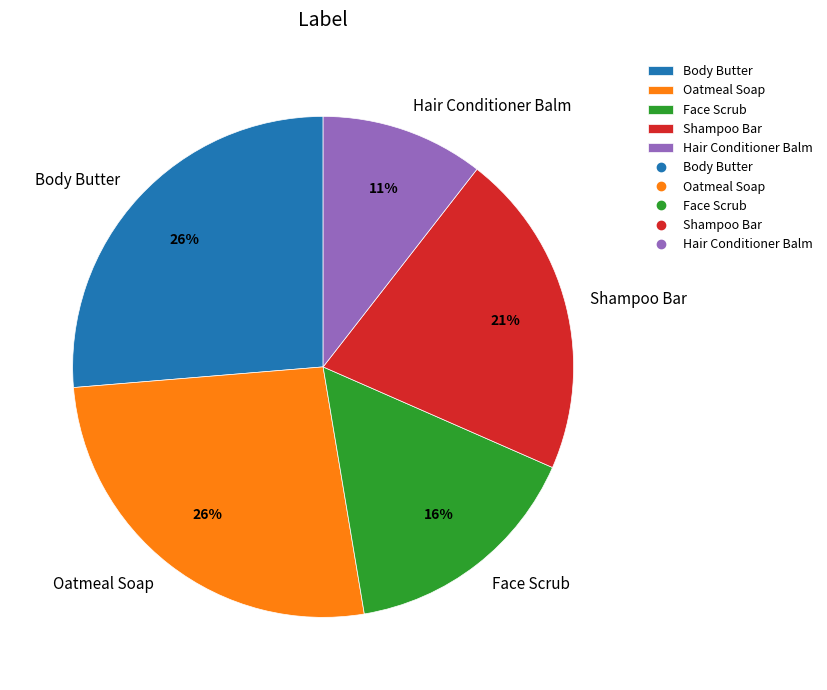

The Shampoo Bar slice represents 21% of the pie. True or false?

True